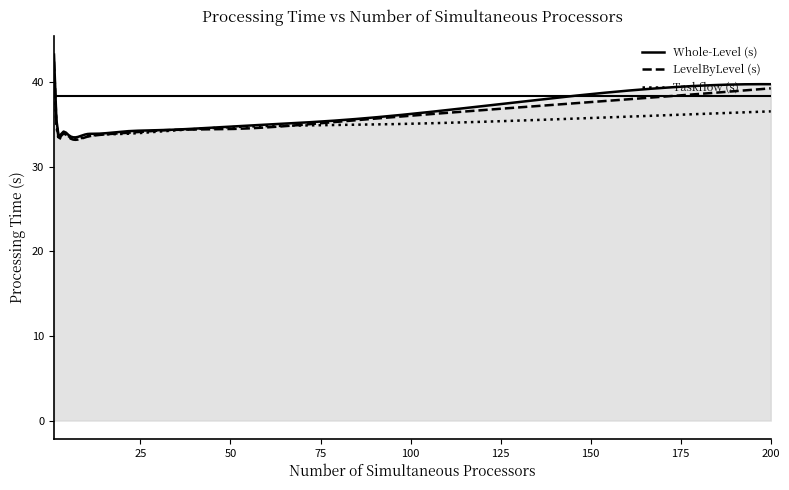

What is the highest value of the Whole-Level (s) series?

43.2